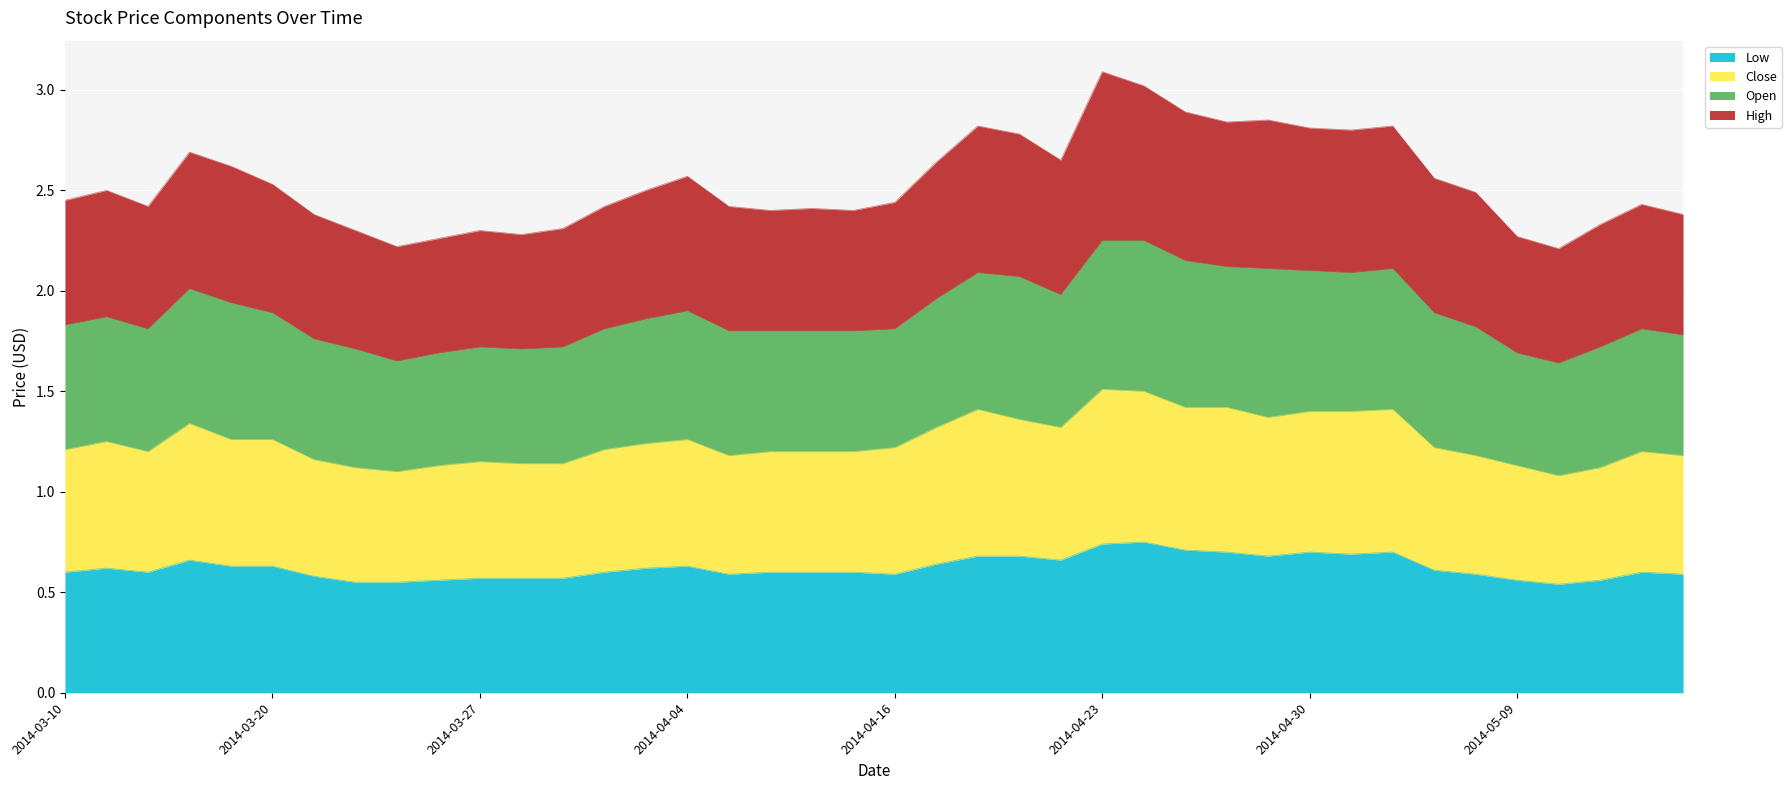

True or false: Low has a value of 0.6 at 2014-04-16.

True